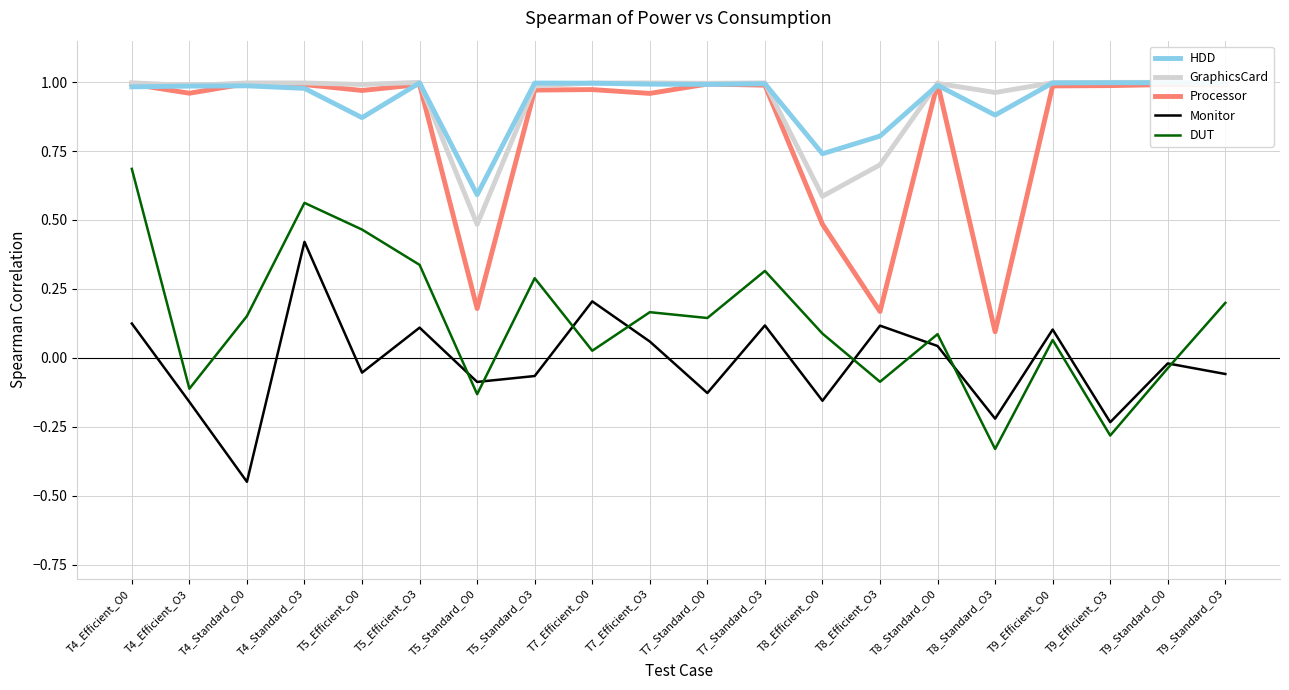

How many lines are shown in the chart?

5